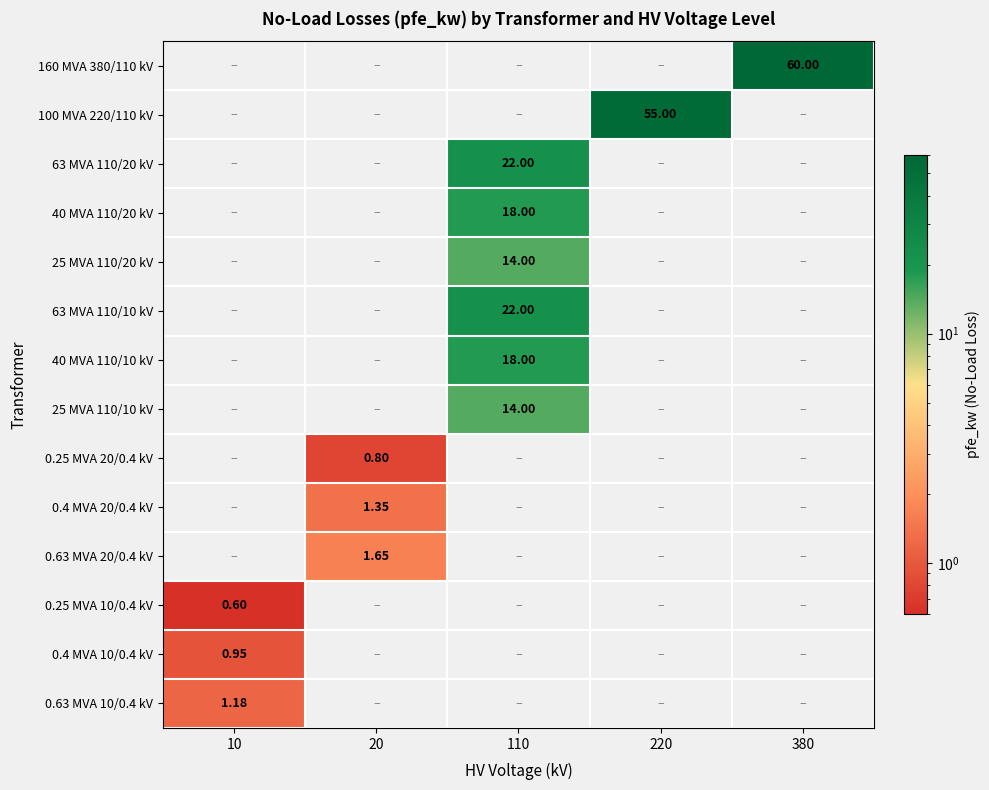

What is the maximum value shown in the chart?

60.0